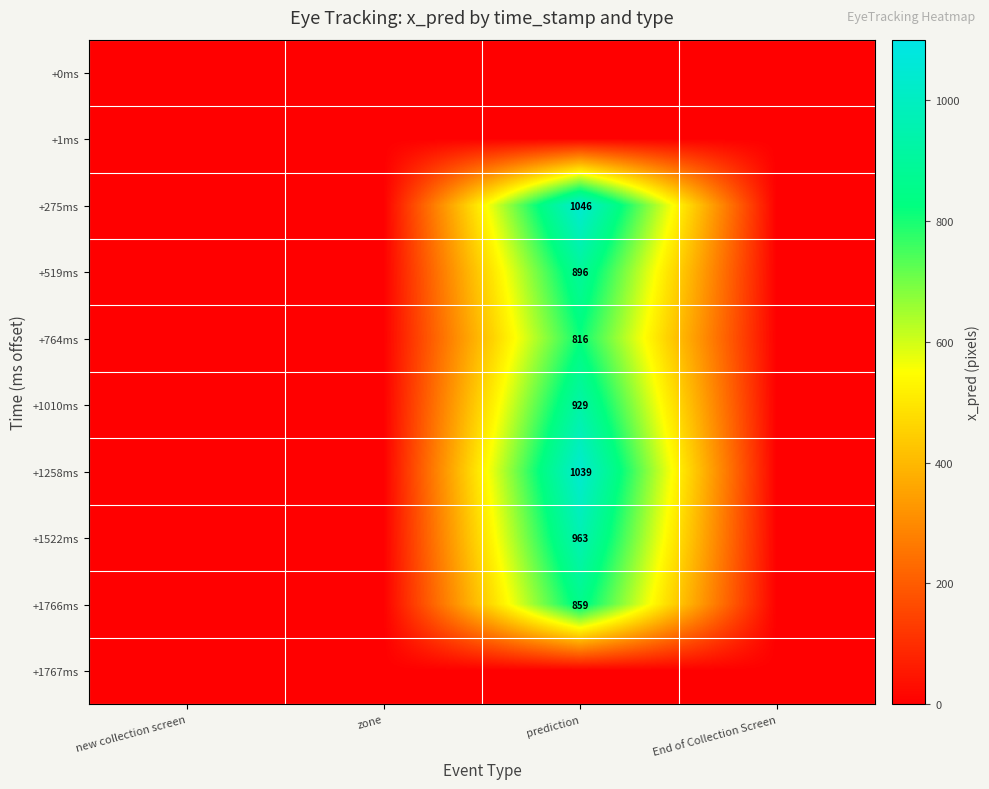

The value of +1258ms at prediction is 1039. True or false?

True